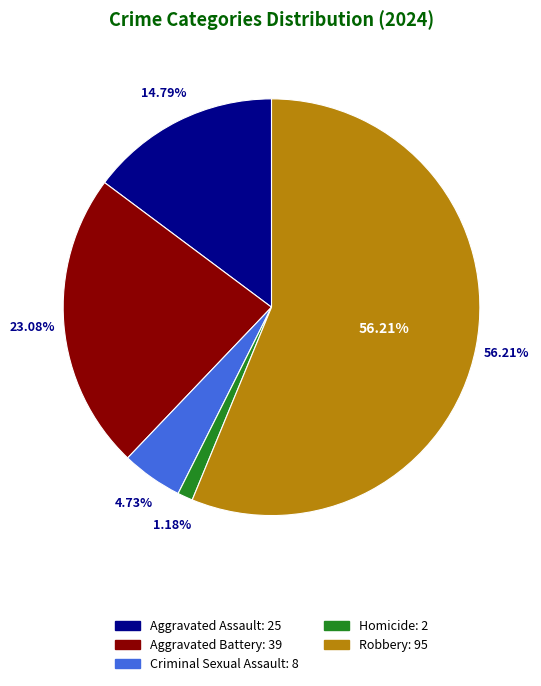

To the nearest percent, what portion does Homicide represent?

1%